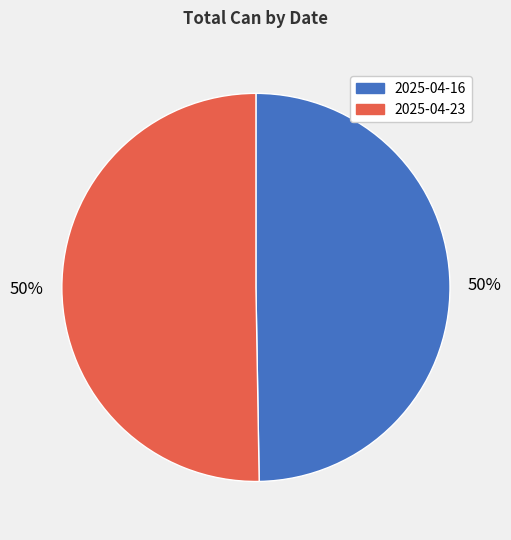

To the nearest percent, what is the combined percentage of 2025-04-16 and 2025-04-23?

100%